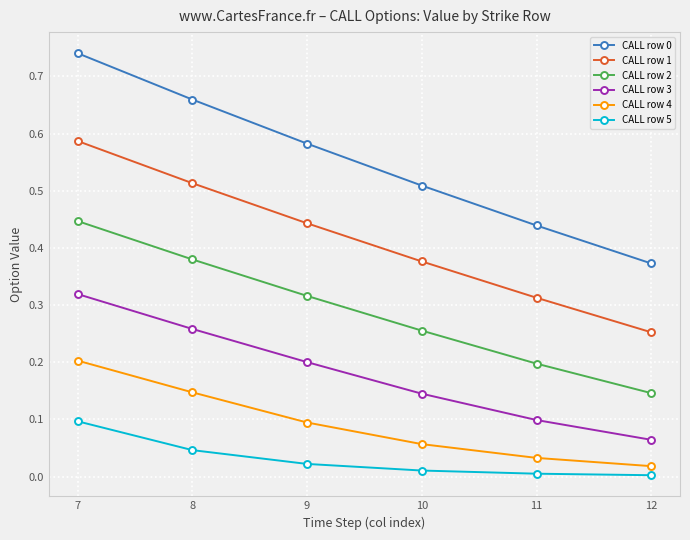

What is the highest value of the CALL row 4 series?

0.2